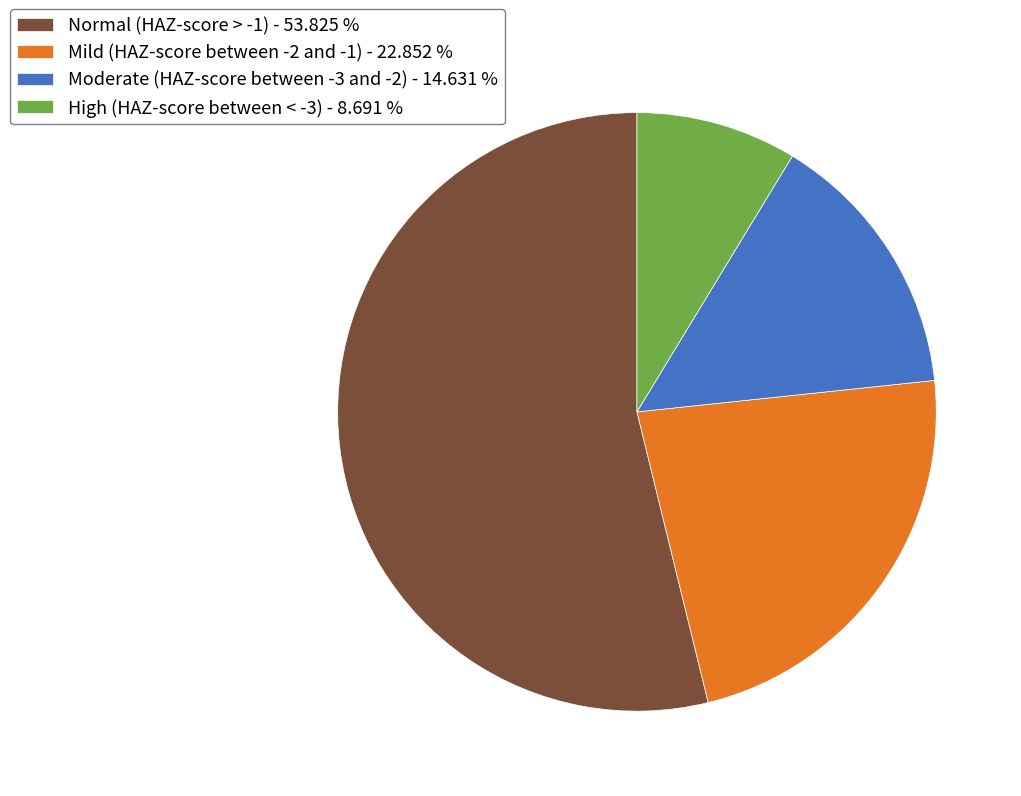

Which slice is the smallest?

High (HAZ-score between < -3)